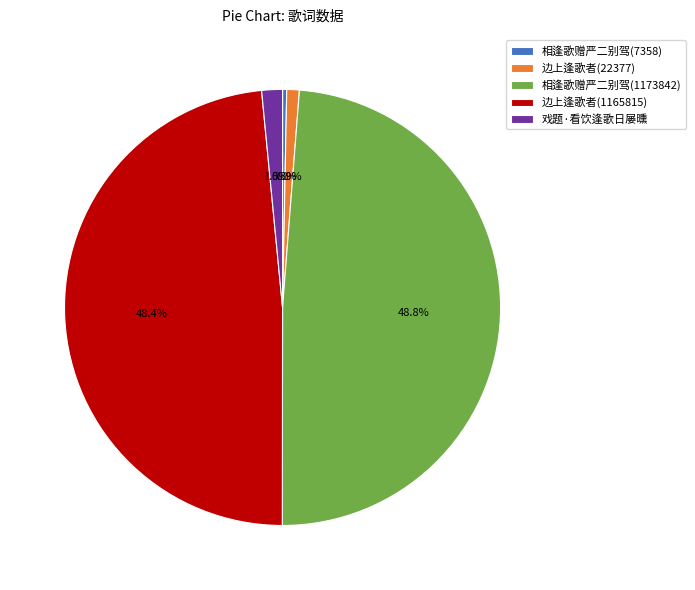

Is there any slice that represents more than half of the pie?

No